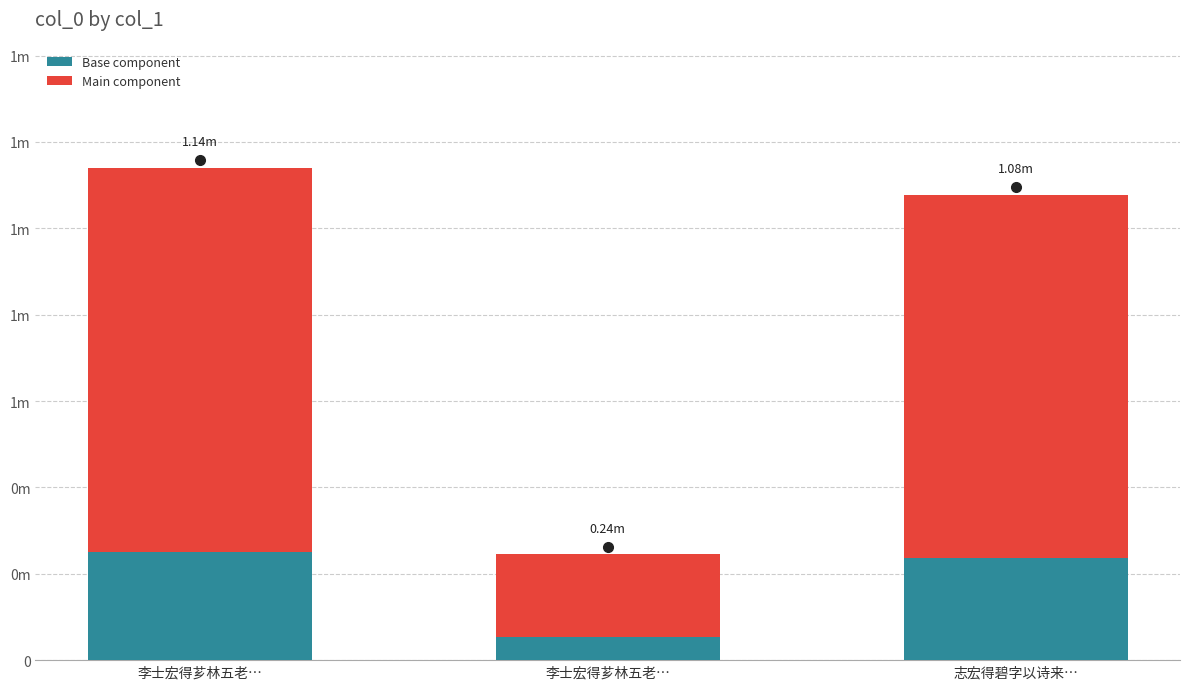

The value of Main component at 志宏得碧字以诗来… is 840353.3. True or false?

True